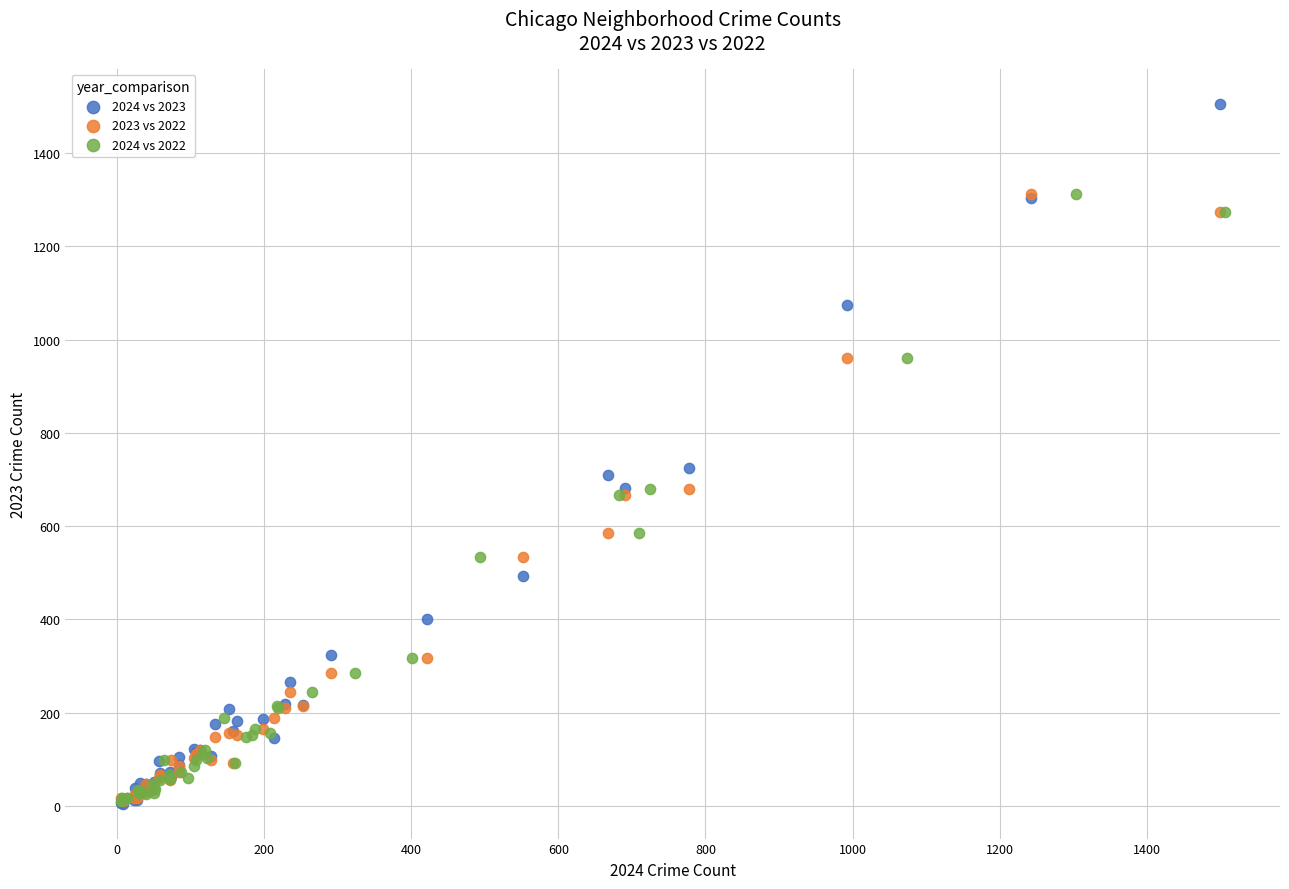

Which series reaches the maximum Y coordinate?

2024 vs 2023